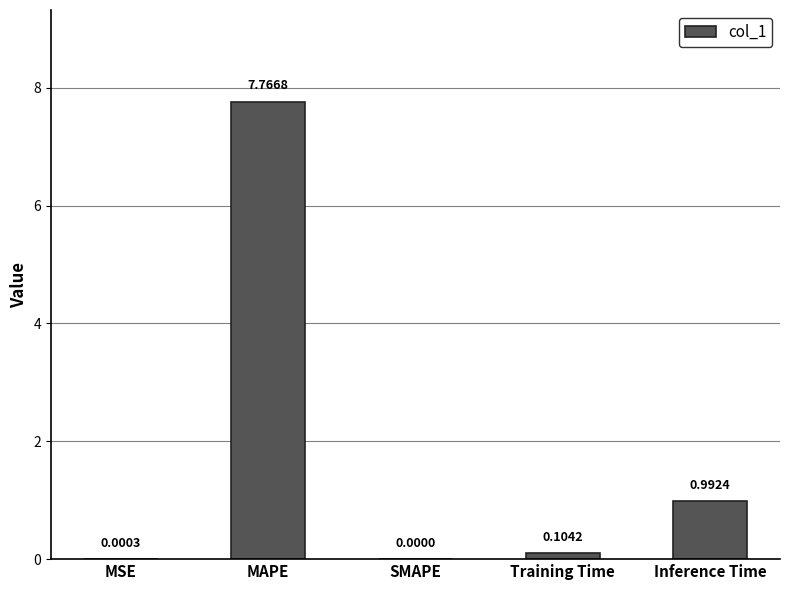

At which label is the value closest to 3?

Inference Time